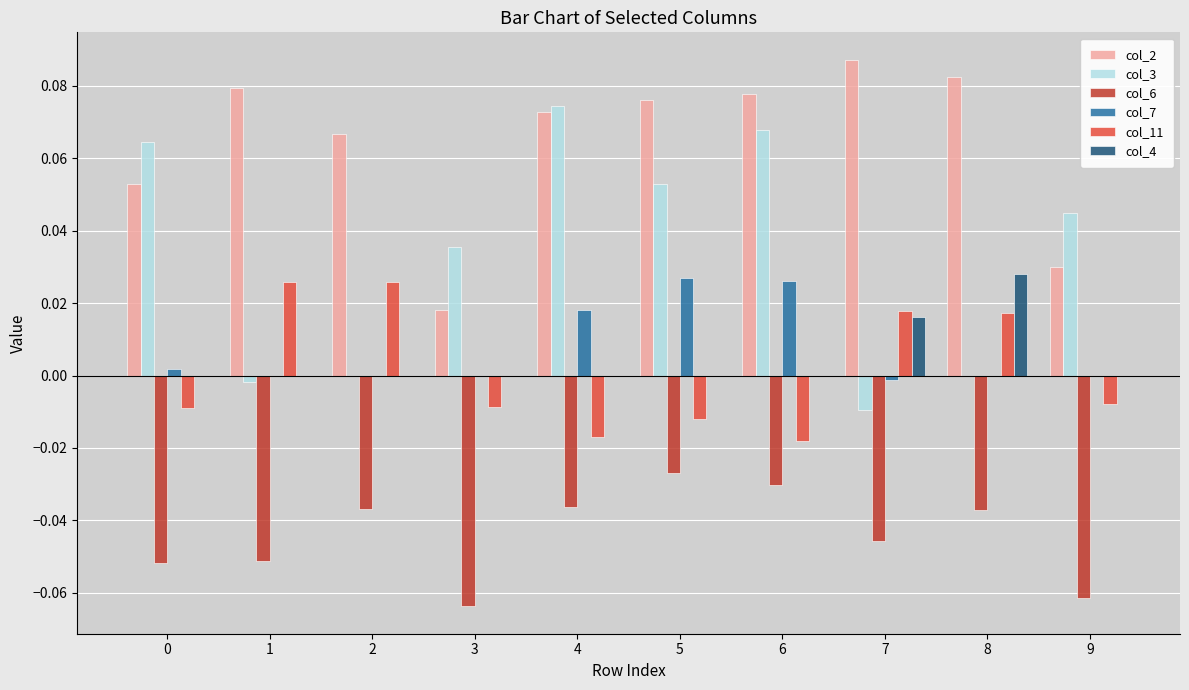

Is the value of col_2 at 2 greater than the value of col_7 at 6?

Yes